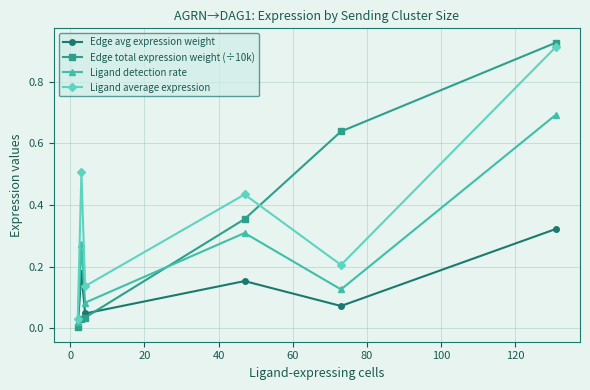

Is this an area chart (filled region under the line)?

No